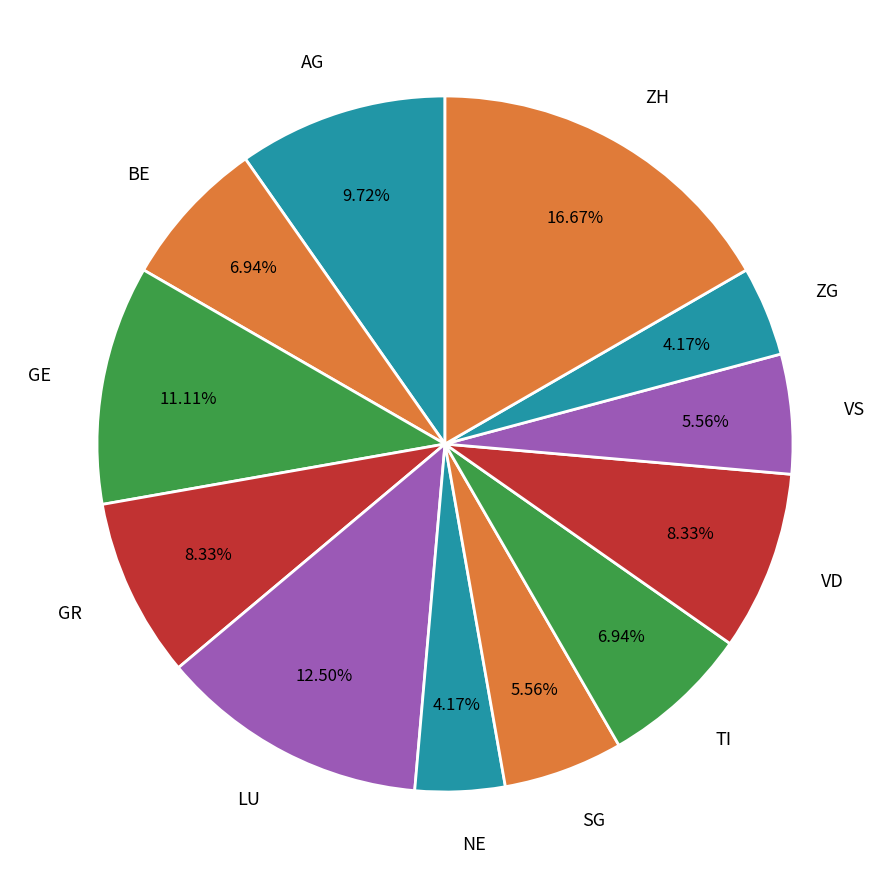

How many slices are in this pie chart?

12